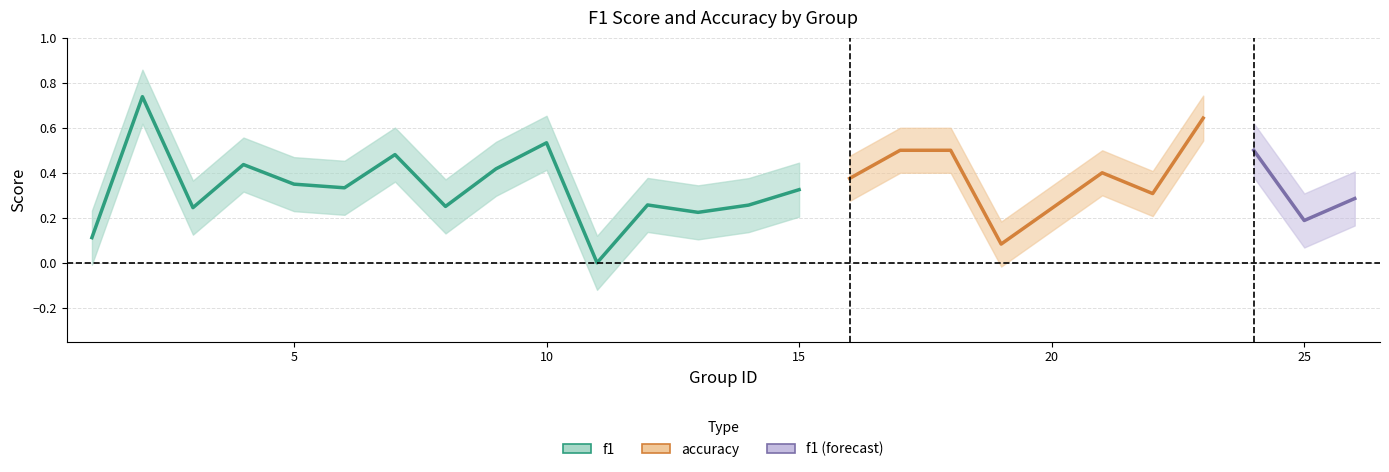

Where is the first local minimum for accuracy?

3